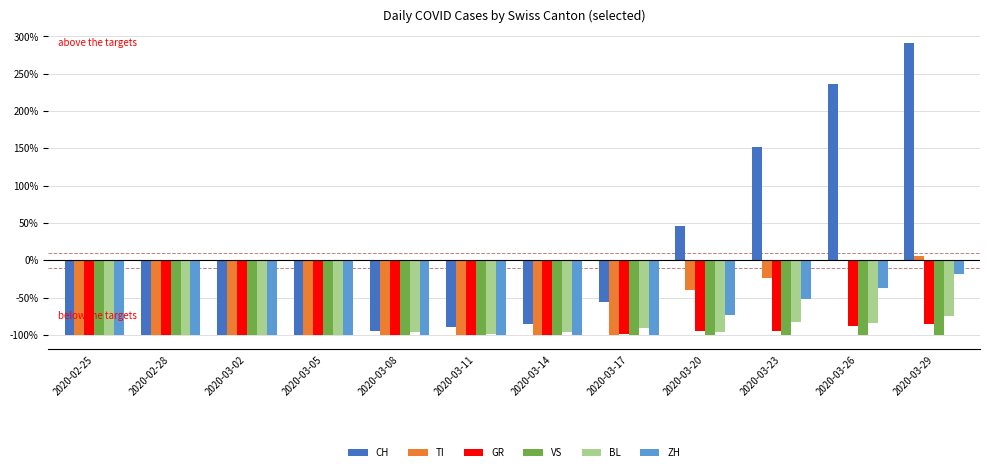

At which label does ZH reach its peak?

2020-03-29